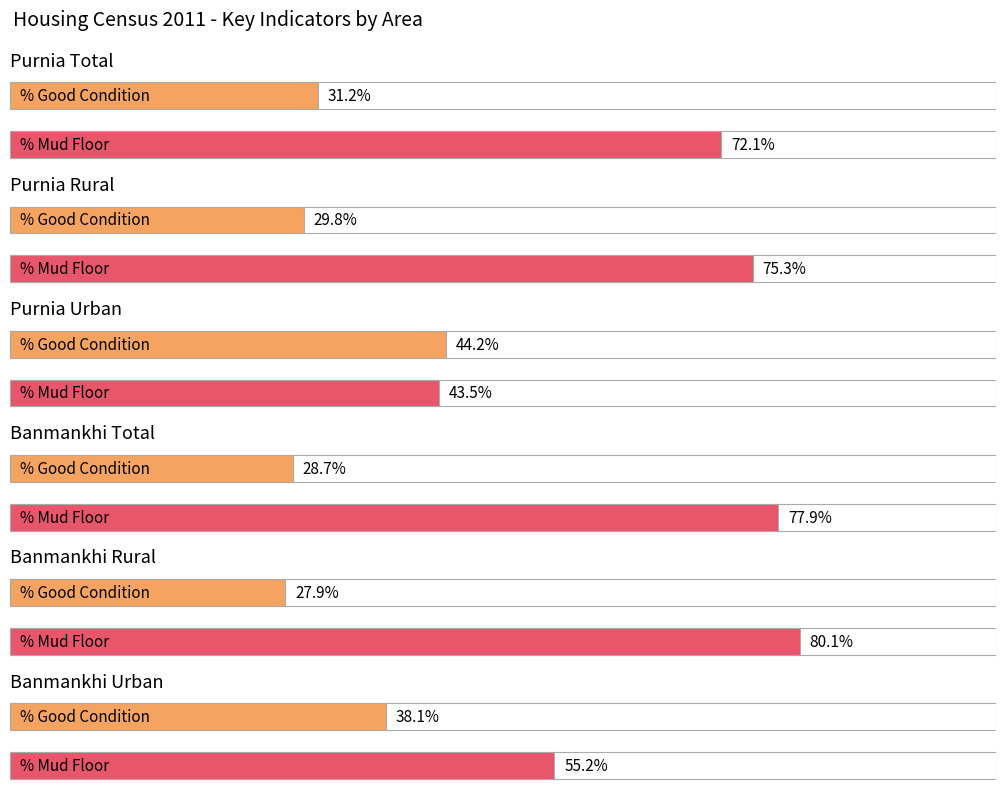

The value of Total Residence Good at Purnia Rural is 46.7. True or false?

False